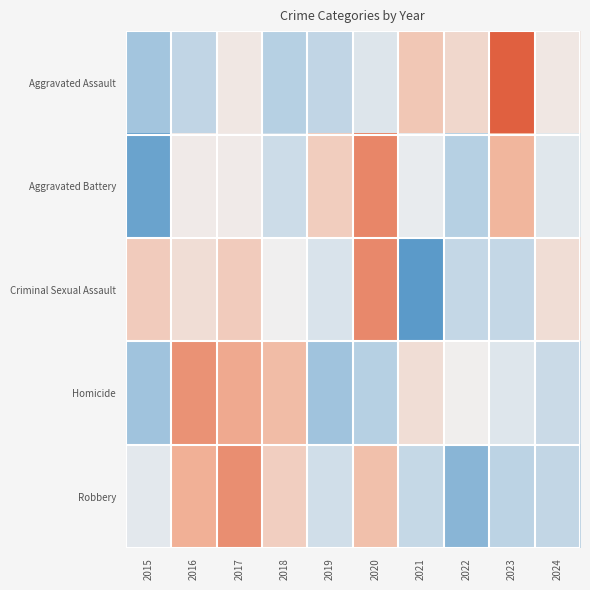

Which series has the widest spread of values?

Criminal Sexual Assault